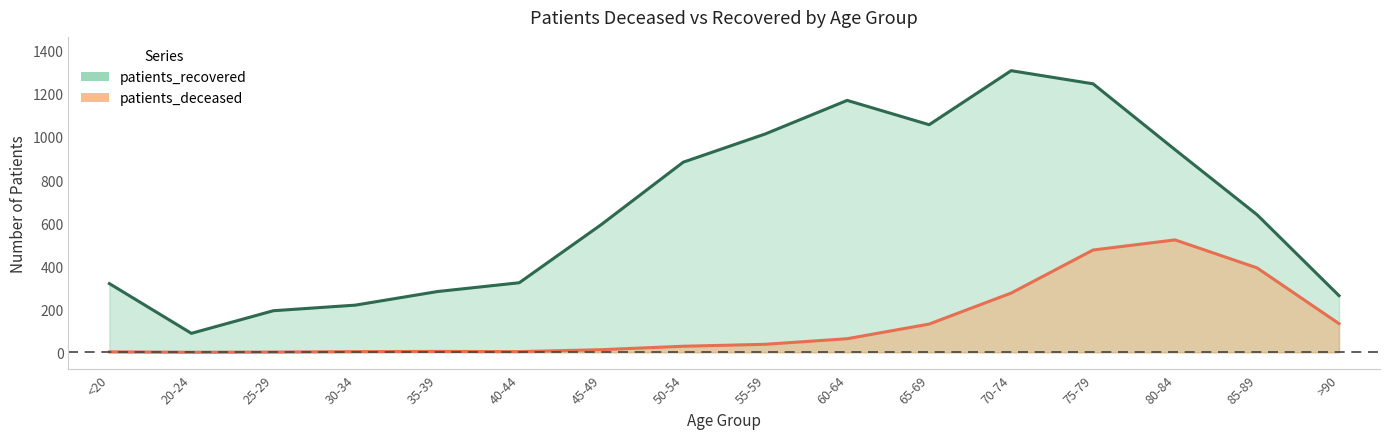

Reading right to left, extract all data points from this chart.

patients_recovered: >90=263	85-89=639	80-84=941	75-79=1247	70-74=1308	65-69=1057	60-64=1170	55-59=1014	50-54=883	45-49=593	40-44=323	35-39=282	30-34=219	25-29=193	20-24=88	<20=319
patients_deceased: >90=133	85-89=392	80-84=522	75-79=475	70-74=275	65-69=131	60-64=63	55-59=37	50-54=28	45-49=12	40-44=3	35-39=4	30-34=3	25-29=1	20-24=0	<20=2